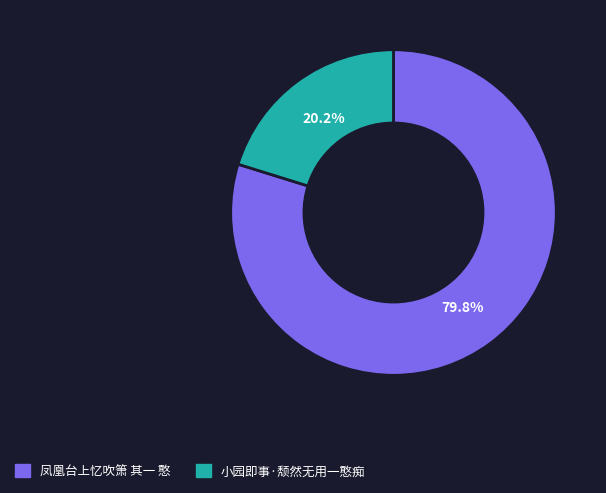

To the nearest percent, what percentage of the pie is 凤凰台上忆吹箫 其一 憨?

80%